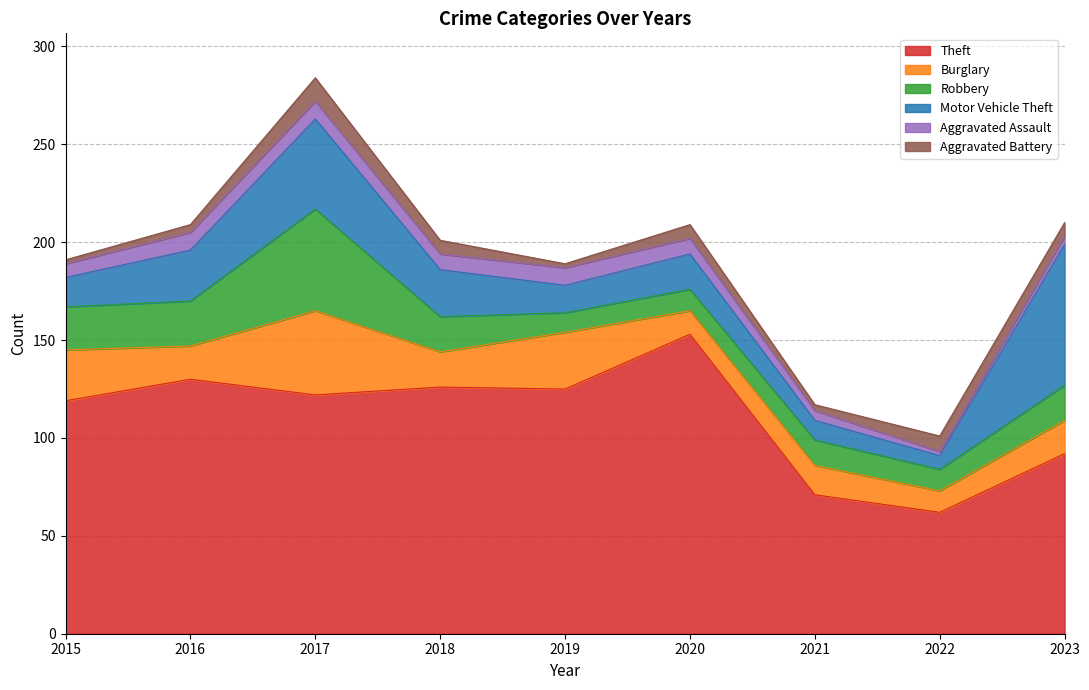

Reading left to right, transcribe all the data shown in this chart.

Theft: 119	130	122	126	125	153	71	62	92
Burglary: 26	17	43	18	29	12	15	11	17
Robbery: 22	23	52	18	10	11	13	11	18
Motor Vehicle Theft: 15	26	46	24	14	18	10	7	72
Aggravated Assault: 7	9	9	8	9	8	5	2	4
Aggravated Battery: 2	4	12	7	2	7	3	8	7